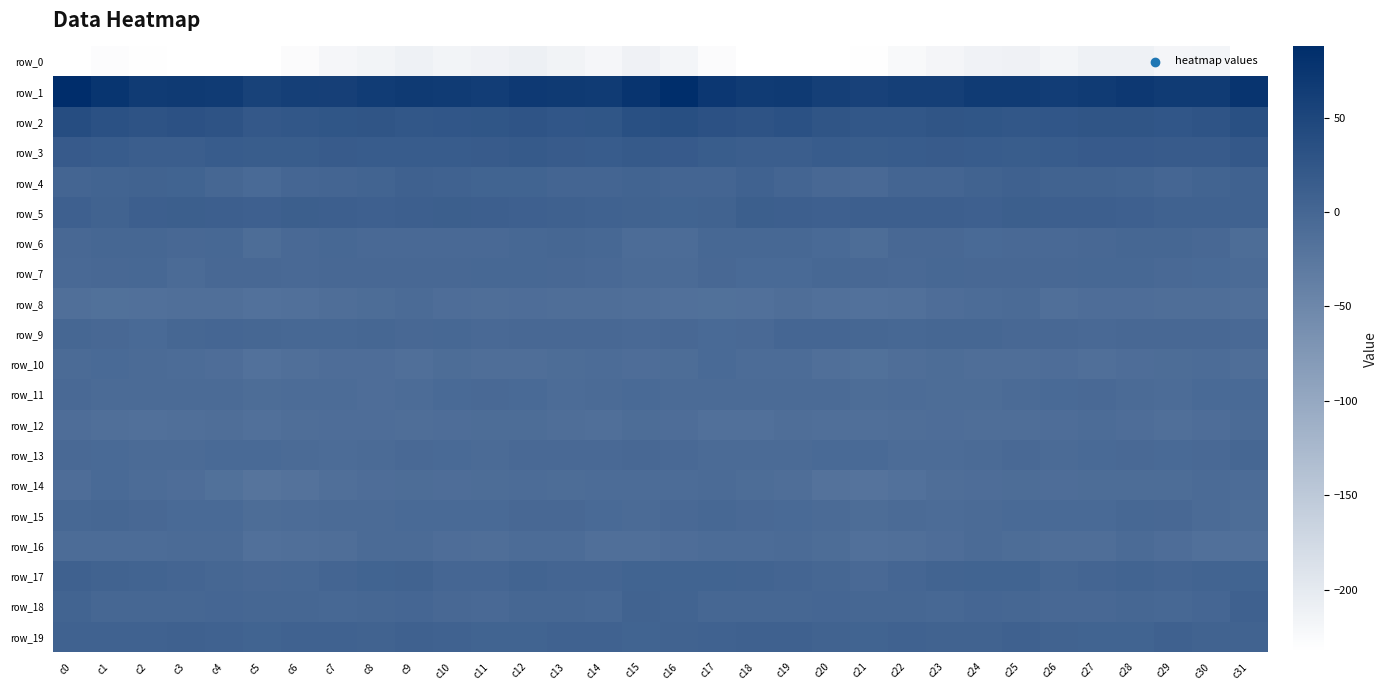

At which label is row_10 closest to -10?

c8